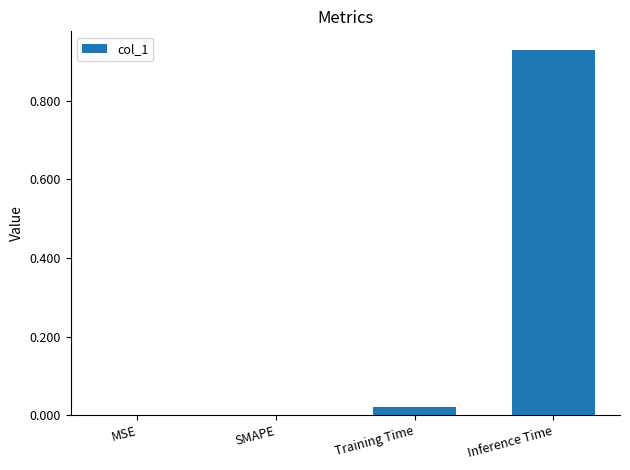

What is the sum of the values at Inference Time and Training Time?

1.0